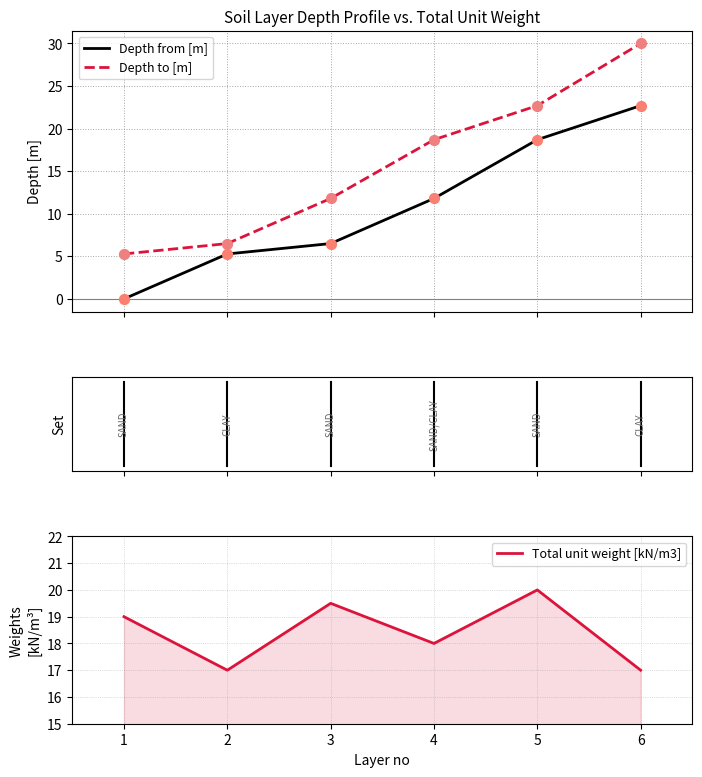

At which category is the sum across all series the highest?

6